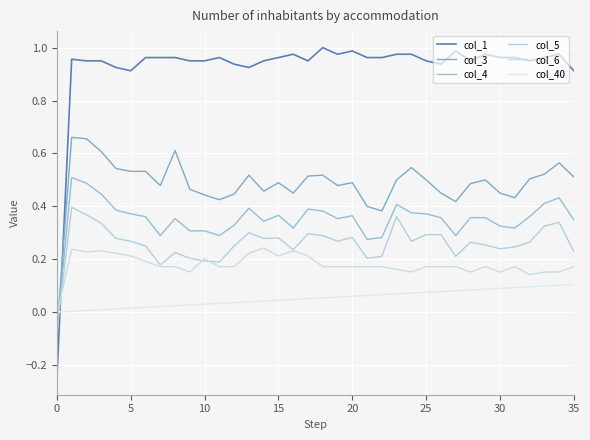

Which series ends up on top after the final intersection of col_1 and col_4?

col_1